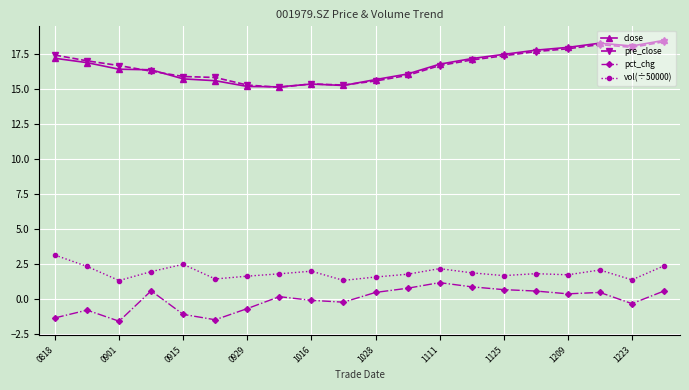

True or false: vol(÷50000) has more than 0 points higher than both neighbors.

True